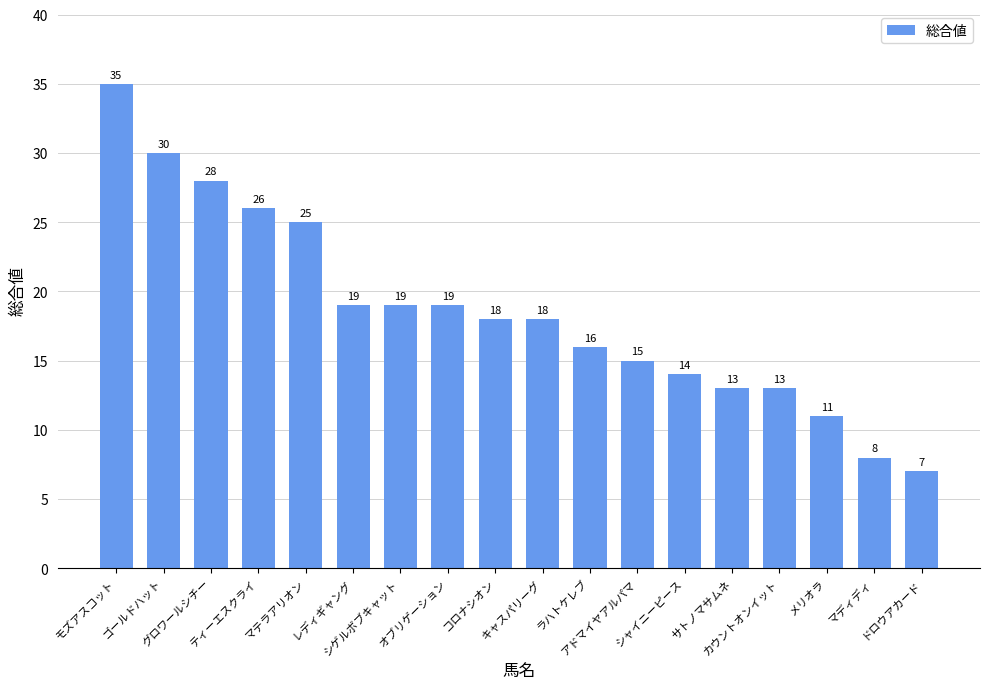

How many bars are there in total?

18